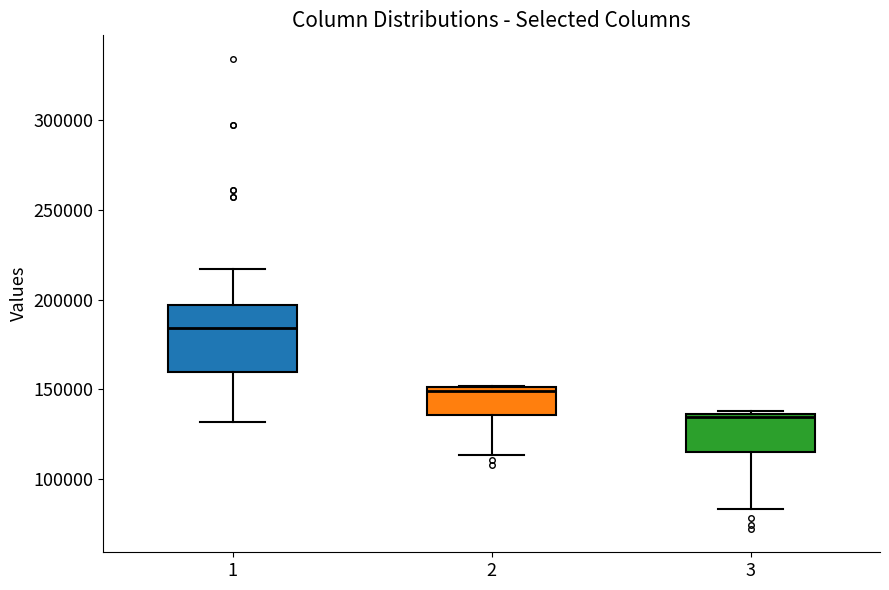

Reading left to right, transcribe this box plot: for each box, give where its median line is, the range the box spans, and where its two whiskers end, as read against the y-axis. The values are not printed on the chart, so give them approximately, as read against the axis.

1: median 185000, box 160000 to 195000, whiskers 130000 to 215000
2: median 150000 (just below the box's upper edge), box 135000 to 150000, whiskers 115000 to 150000
3: median 135000 (just below the box's upper edge), box 115000 to 135000, whiskers 85000 to 140000